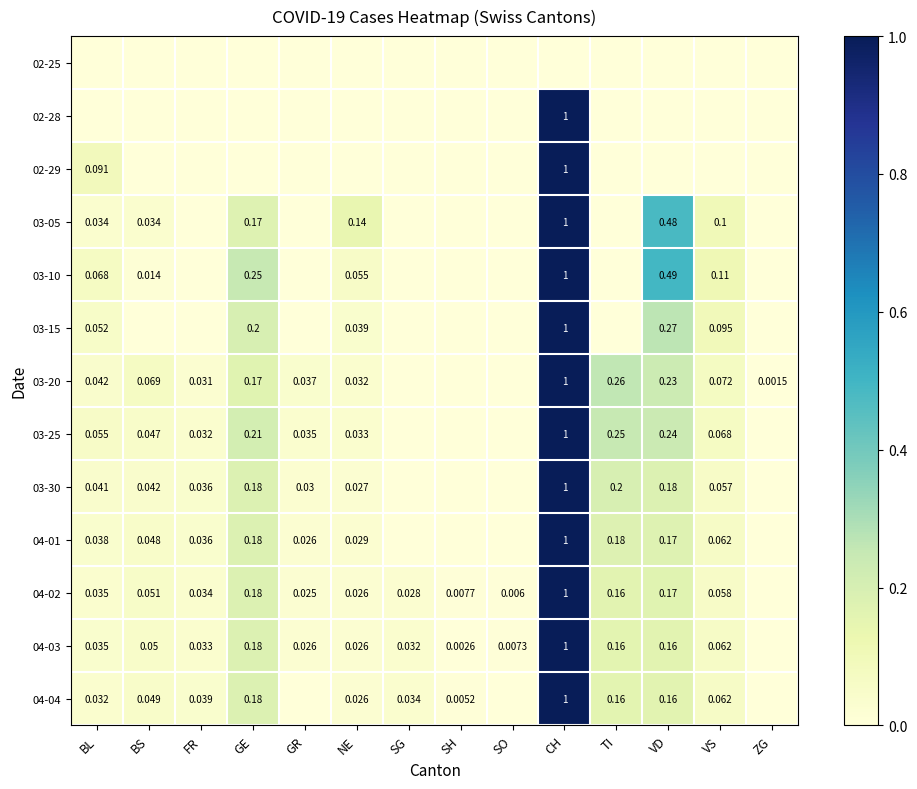

Is the value of 04-03 at GR greater than the value of 03-10 at CH?

No